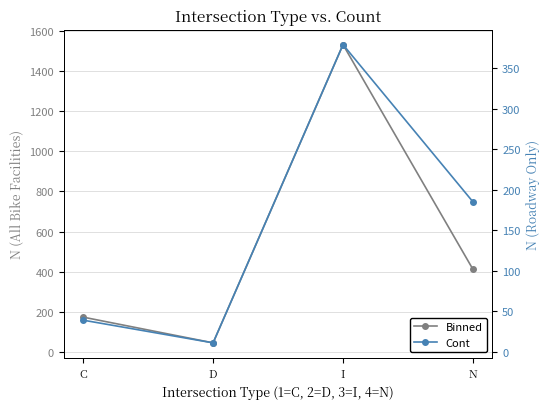

The Cont series shows 39 at C. True or false?

True